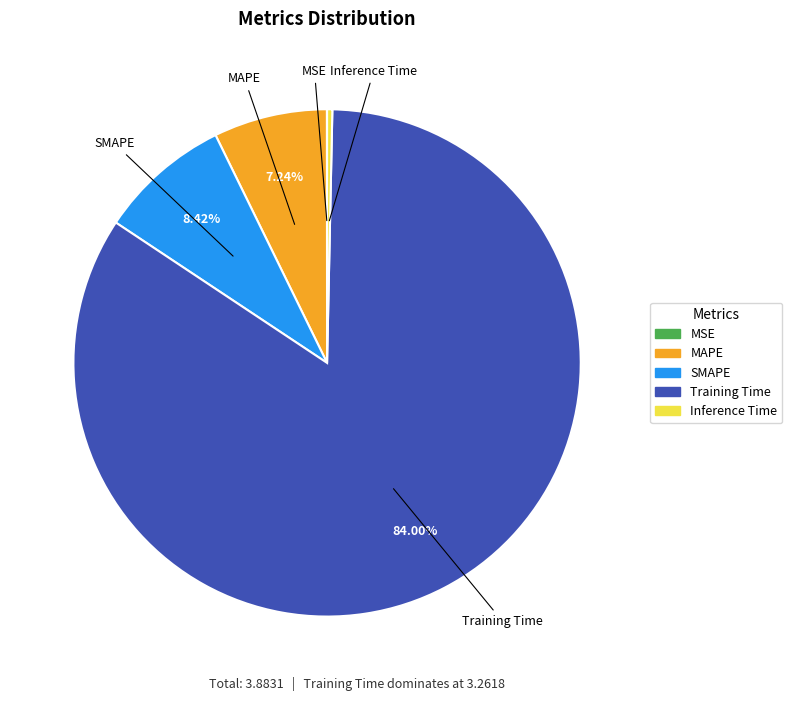

Do Training Time and MAPE together represent more than half of the pie?

Yes